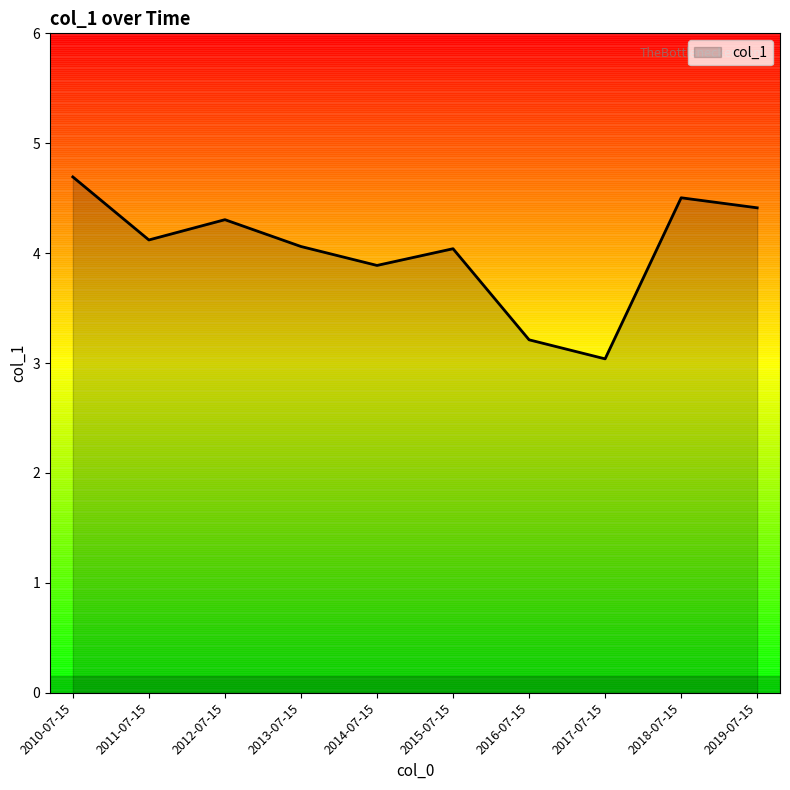

What position from the right is 2013-07-15?

7